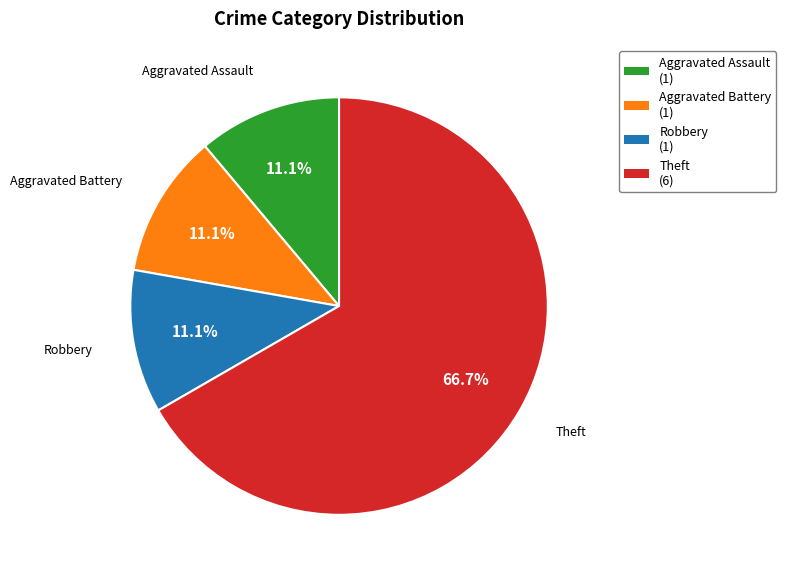

Is it true that Aggravated Battery is 1% of the pie?

False